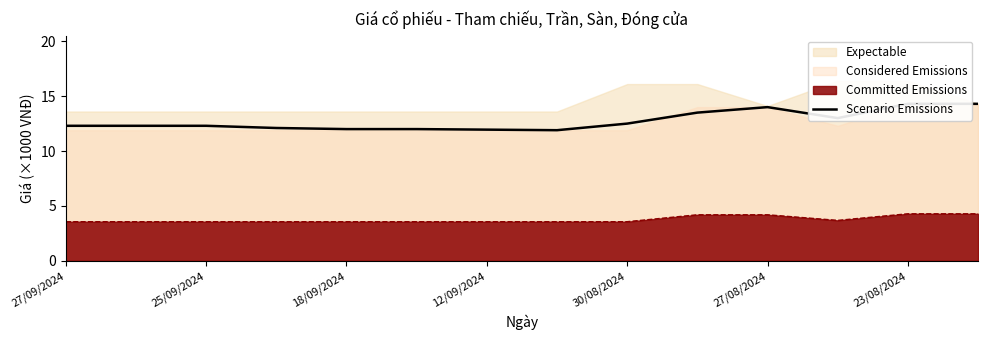

Where is the first local minimum?

7